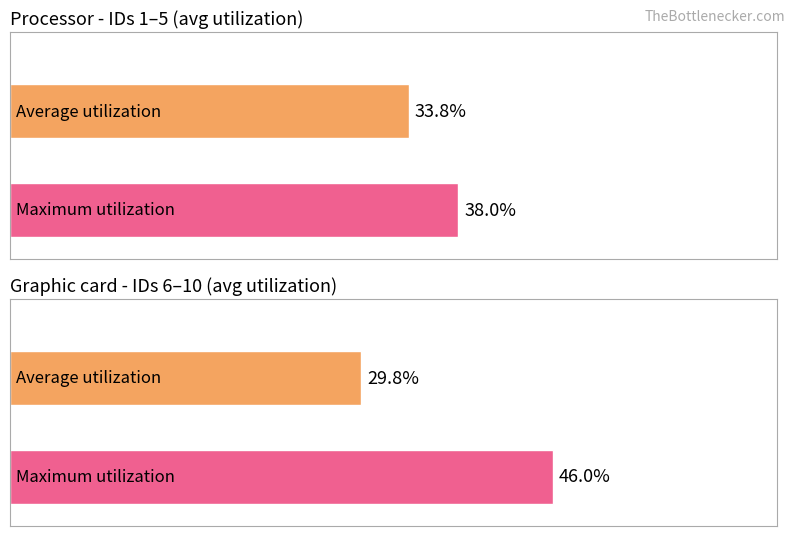

True or false: Maximum utilization has a value of 38 at 10.

False